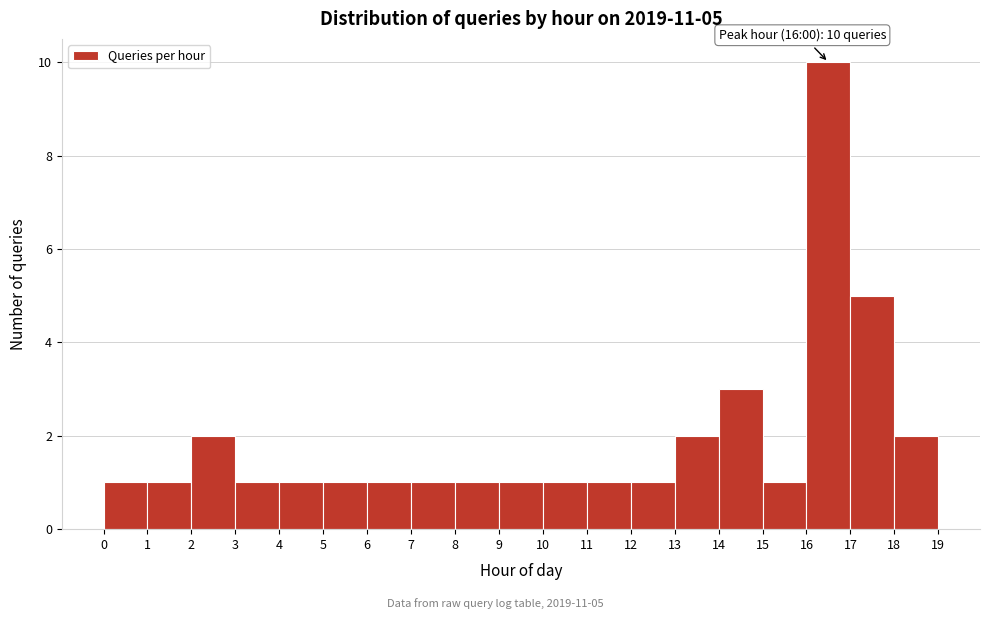

Over which range of the x-axis is the bar tallest?

16 to 17